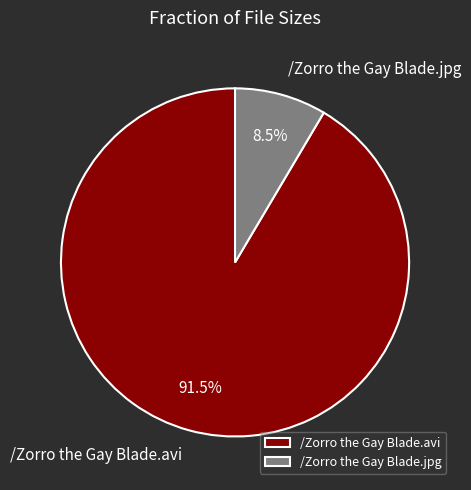

Does /Zorro the Gay Blade.jpg account for over 50% of the chart?

No